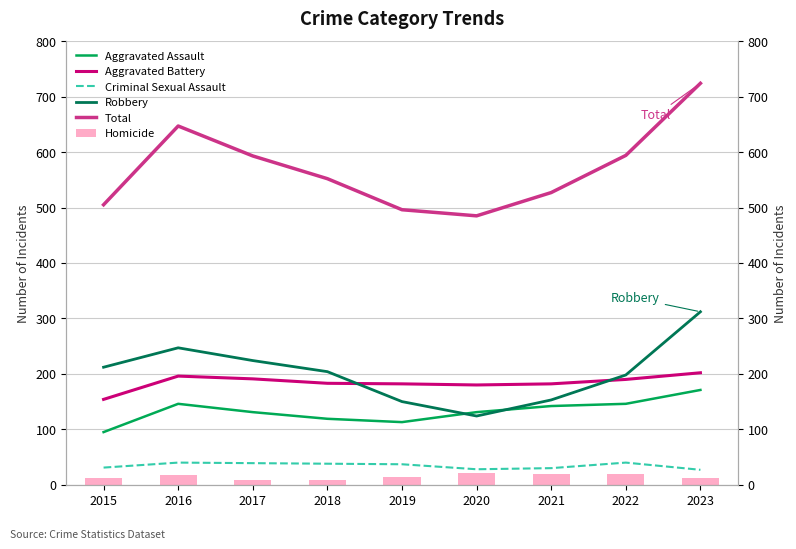

At which category is the sum across all series the highest?

2023